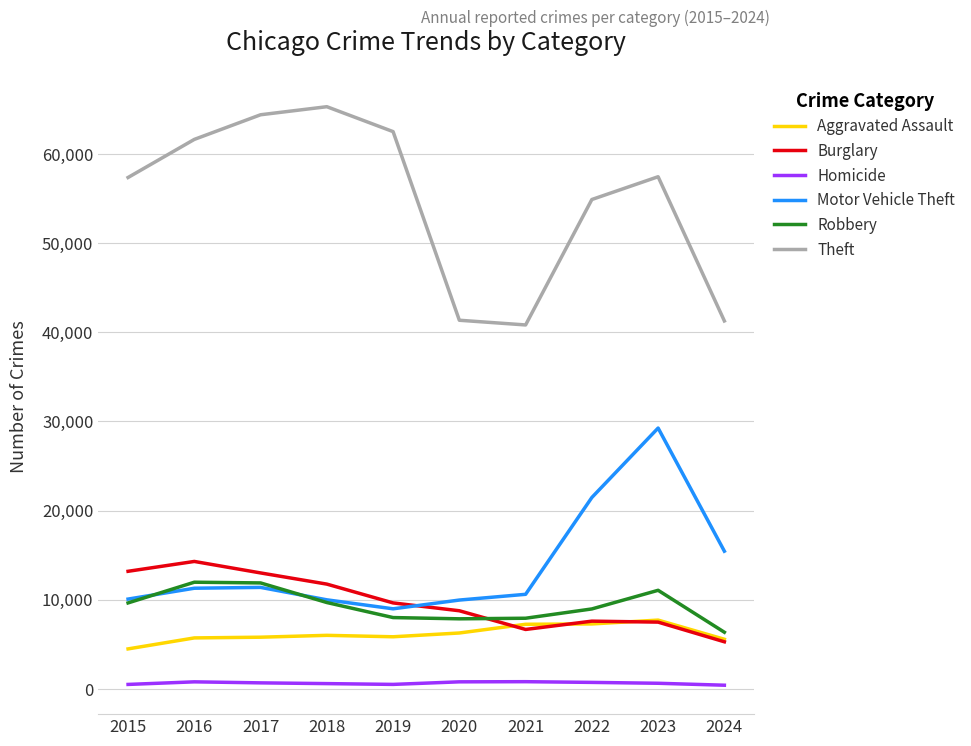

List the series in order of their peak value, lowest first.

Homicide, Aggravated Assault, Robbery, Burglary, Motor Vehicle Theft, Theft